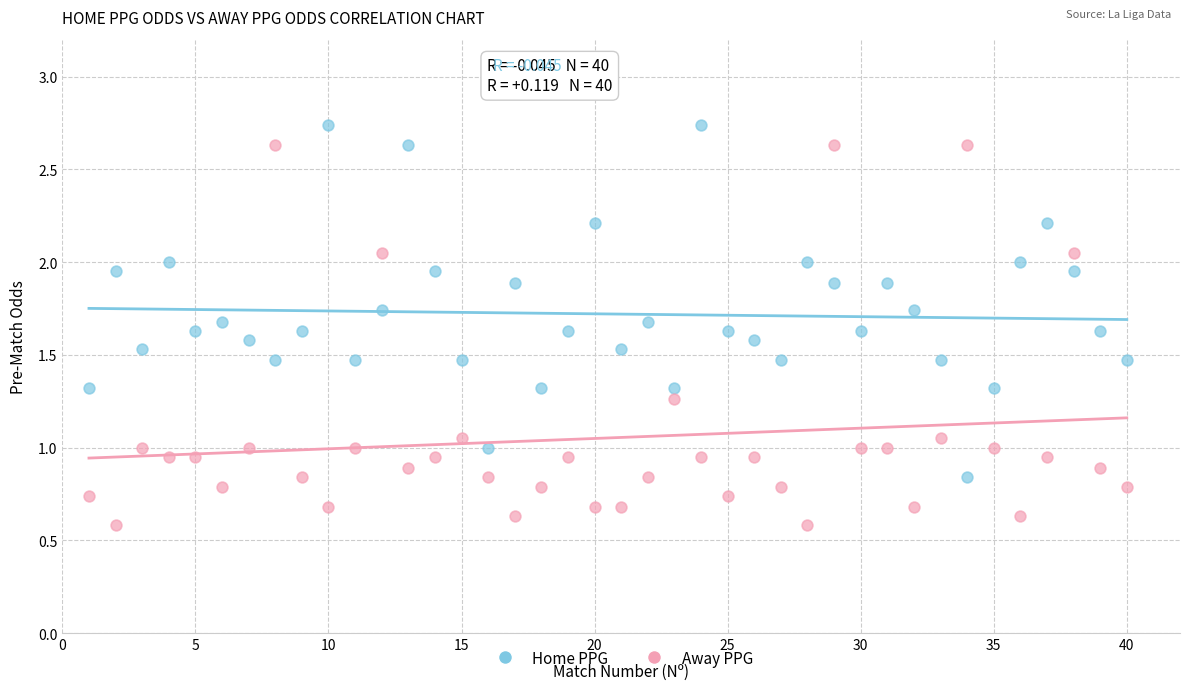

Which series contains the lowest Y value?

Away PPG